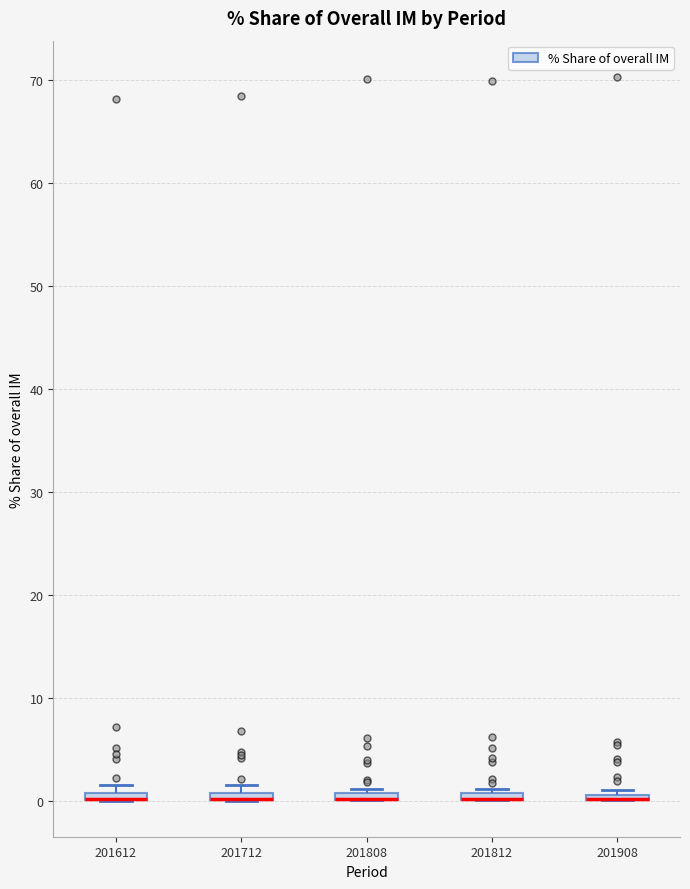

Where is the lower edge of the box at x = 201812 on the y-axis? The values are not printed on the chart, so give them approximately, as read against the axis.

0